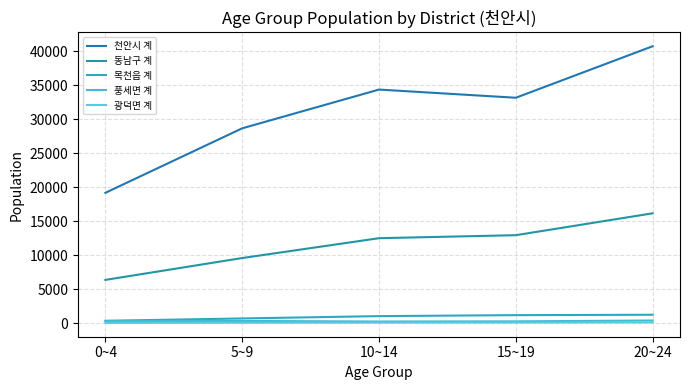

Which has a higher value, 15~19 or 20~24?

20~24